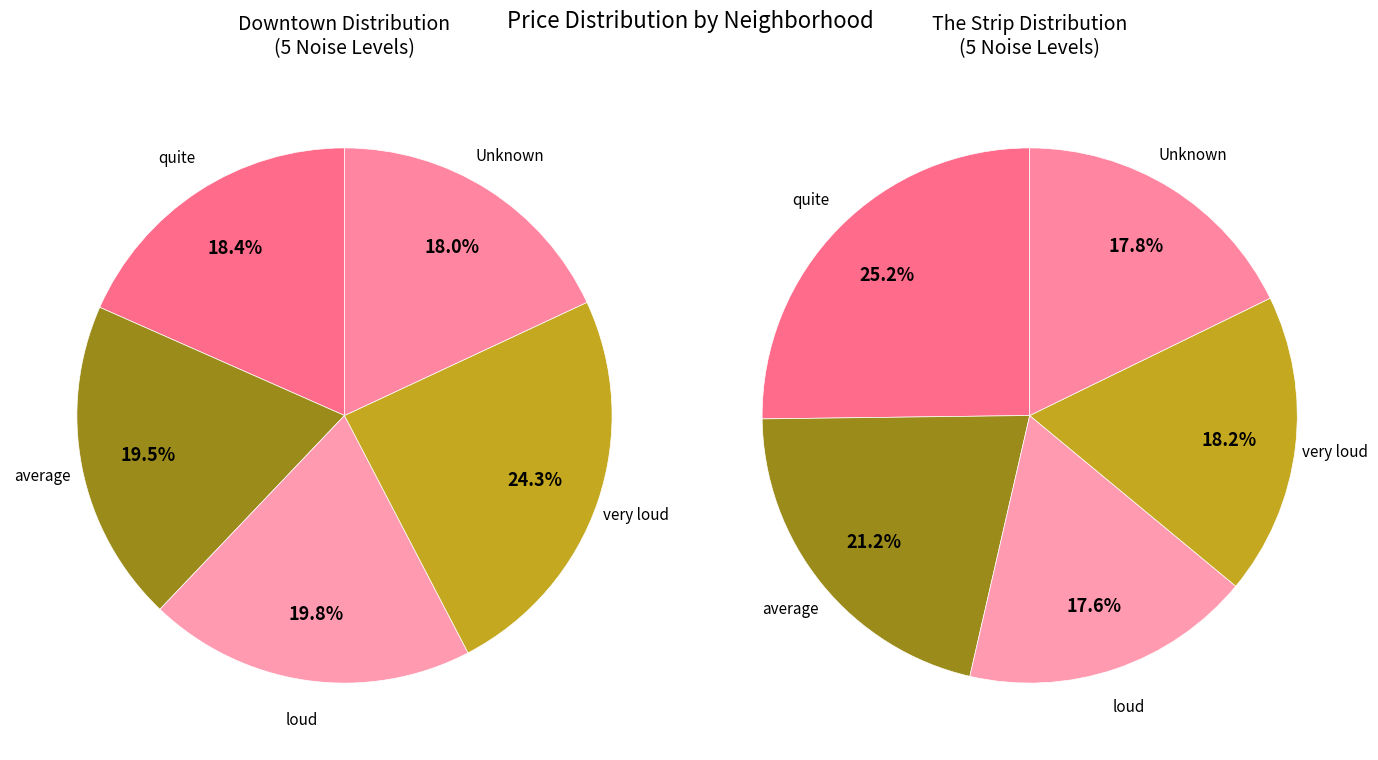

What percentage is the loud slice, to the nearest percent?

18%